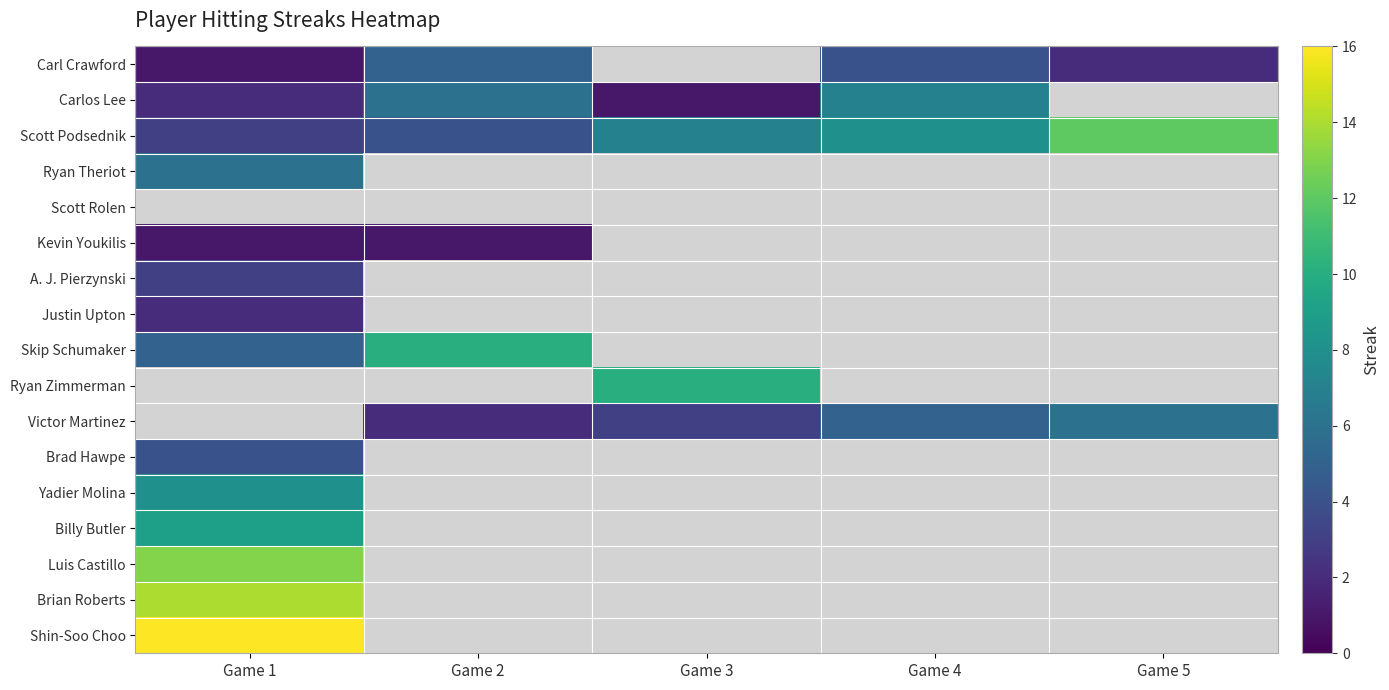

Reading right to left, extract all data points from this chart.

Carl Crawford: Game 5=2	Game 4=4	Game 3=0	Game 2=5	Game 1=1
Carlos Lee: Game 5=0	Game 4=7	Game 3=1	Game 2=6	Game 1=2
Scott Podsednik: Game 5=12	Game 4=8	Game 3=7	Game 2=4	Game 1=3
Ryan Theriot: Game 5=0	Game 4=0	Game 3=0	Game 2=0	Game 1=6
Scott Rolen: Game 5=0	Game 4=0	Game 3=0	Game 2=0	Game 1=0
Kevin Youkilis: Game 5=0	Game 4=0	Game 3=0	Game 2=1	Game 1=1
A. J. Pierzynski: Game 5=0	Game 4=0	Game 3=0	Game 2=0	Game 1=3
Justin Upton: Game 5=0	Game 4=0	Game 3=0	Game 2=0	Game 1=2
Skip Schumaker: Game 5=0	Game 4=0	Game 3=0	Game 2=10	Game 1=5
Ryan Zimmerman: Game 5=0	Game 4=0	Game 3=10	Game 2=0	Game 1=0
Victor Martinez: Game 5=6	Game 4=5	Game 3=3	Game 2=2	Game 1=0
Brad Hawpe: Game 5=0	Game 4=0	Game 3=0	Game 2=0	Game 1=4
Yadier Molina: Game 5=0	Game 4=0	Game 3=0	Game 2=0	Game 1=8
Billy Butler: Game 5=0	Game 4=0	Game 3=0	Game 2=0	Game 1=9
Luis Castillo: Game 5=0	Game 4=0	Game 3=0	Game 2=0	Game 1=13
Brian Roberts: Game 5=0	Game 4=0	Game 3=0	Game 2=0	Game 1=14
Shin-Soo Choo: Game 5=0	Game 4=0	Game 3=0	Game 2=0	Game 1=16